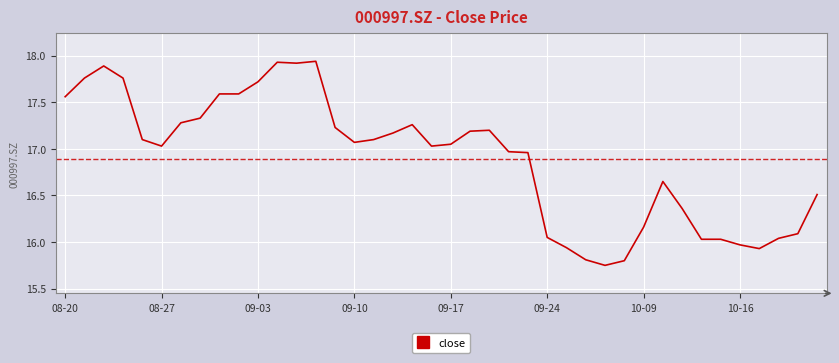

What is the difference between the maximum and minimum values?

2.2